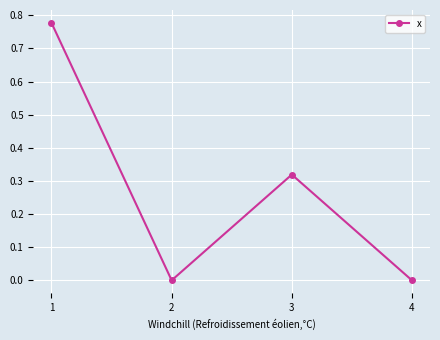

What is the sum of all values?

1.1